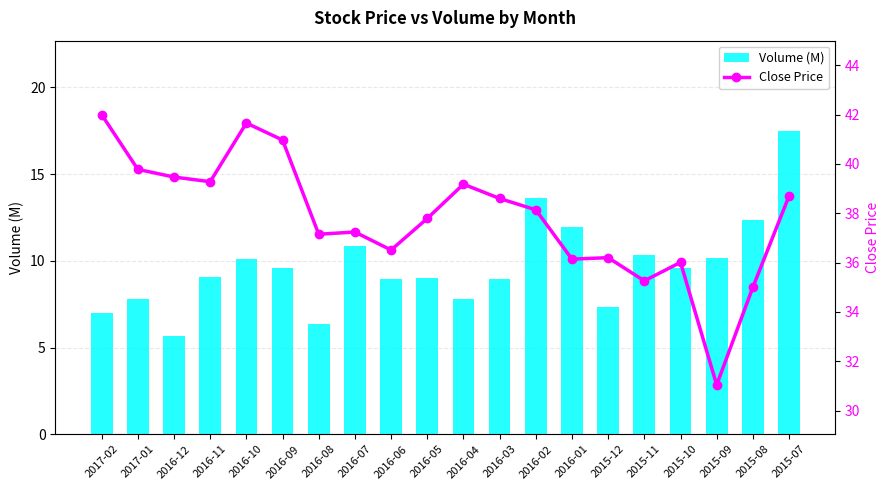

Which series changed the most between 2016-11 and 2016-08?

Volume (M)